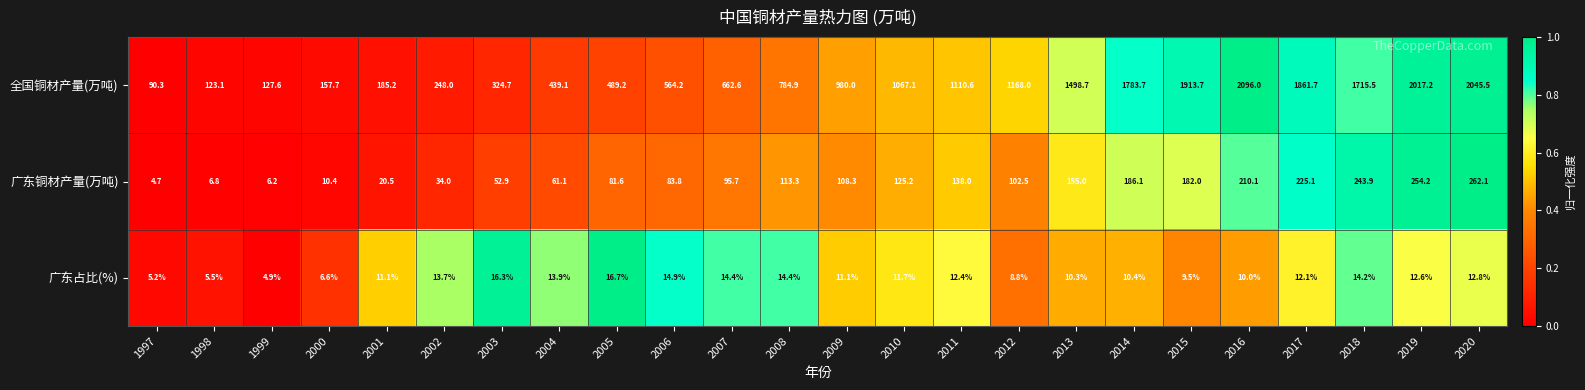

What is the spread (max minus min) of values at 2019?

2004.6